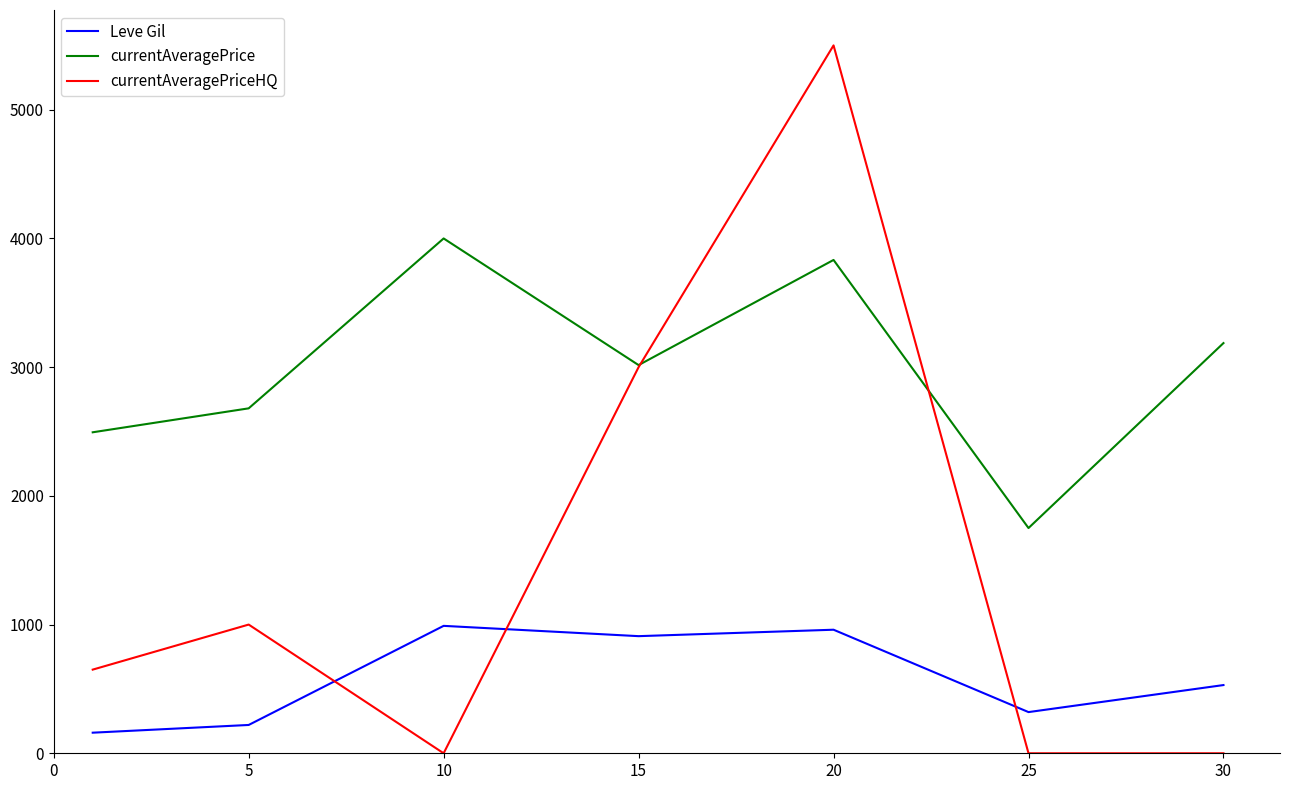

Reading left to right, transcribe all the data shown in this chart.

Leve Gil: 160	220	990	910	960	320	530
currentAveragePrice: 2494	2680	4000	3016	3833	1750	3187
currentAveragePriceHQ: 650	1000	0	3000	5500	0	0